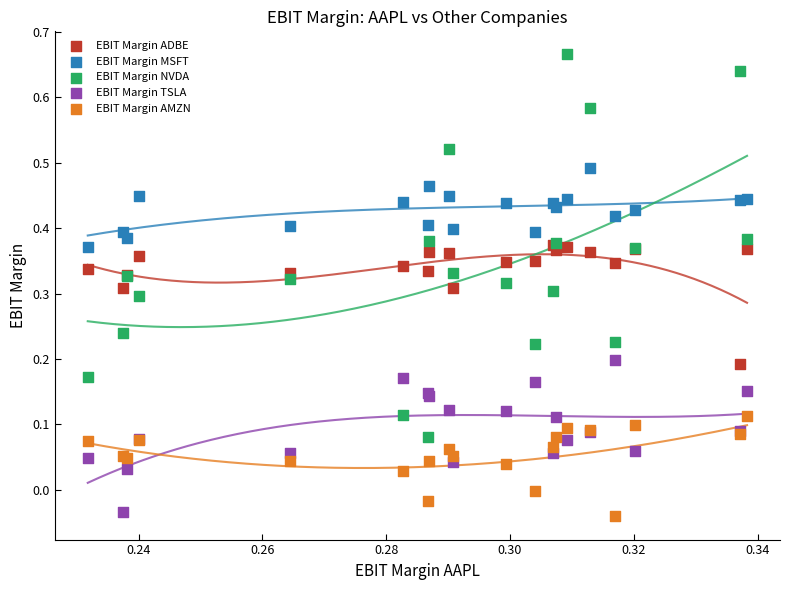

What are all the series names shown in the legend?

EBIT Margin ADBE, EBIT Margin MSFT, EBIT Margin NVDA, EBIT Margin TSLA, EBIT Margin AMZN